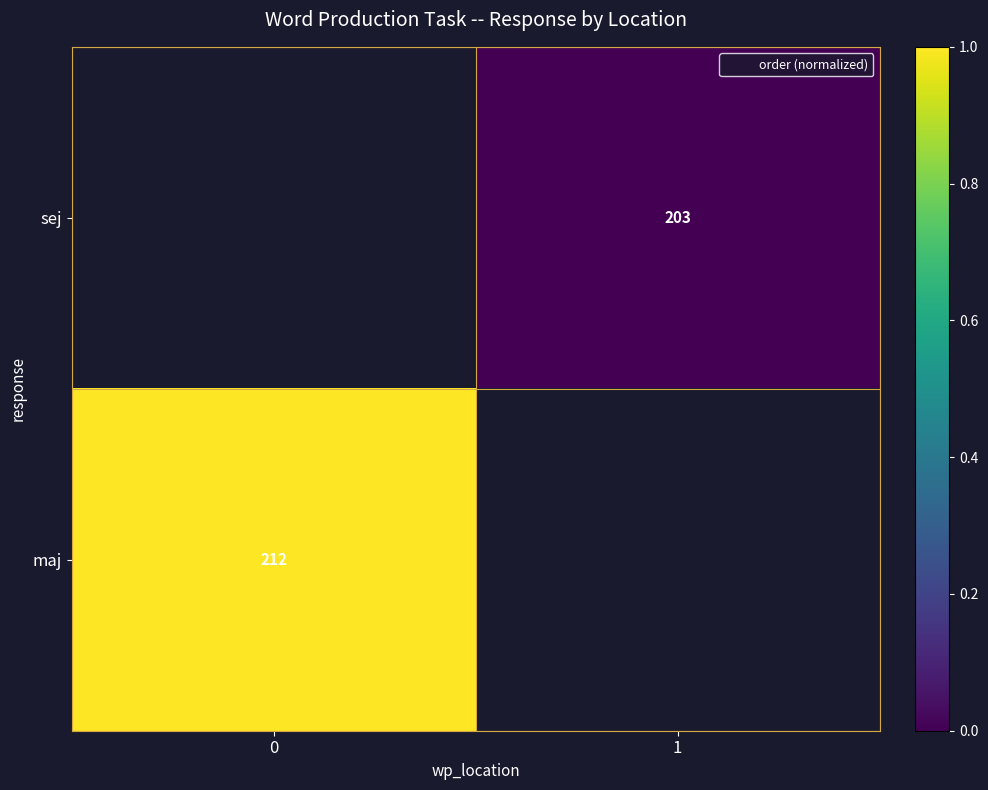

How many values in row_1 are above zero?

1